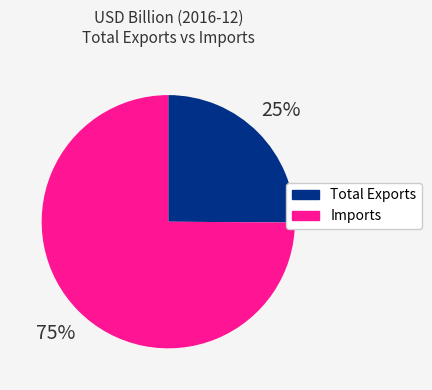

Is there any slice that represents more than half of the pie?

Yes